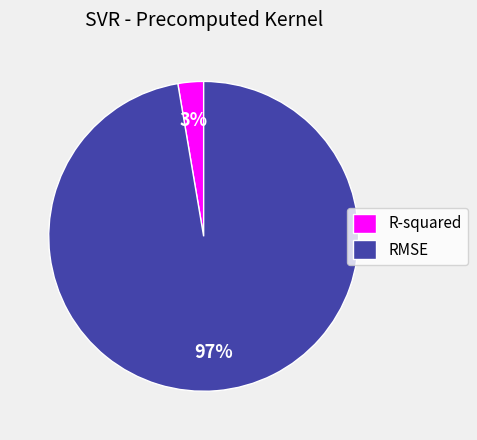

True or false: R-squared accounts for 3% of the total.

True